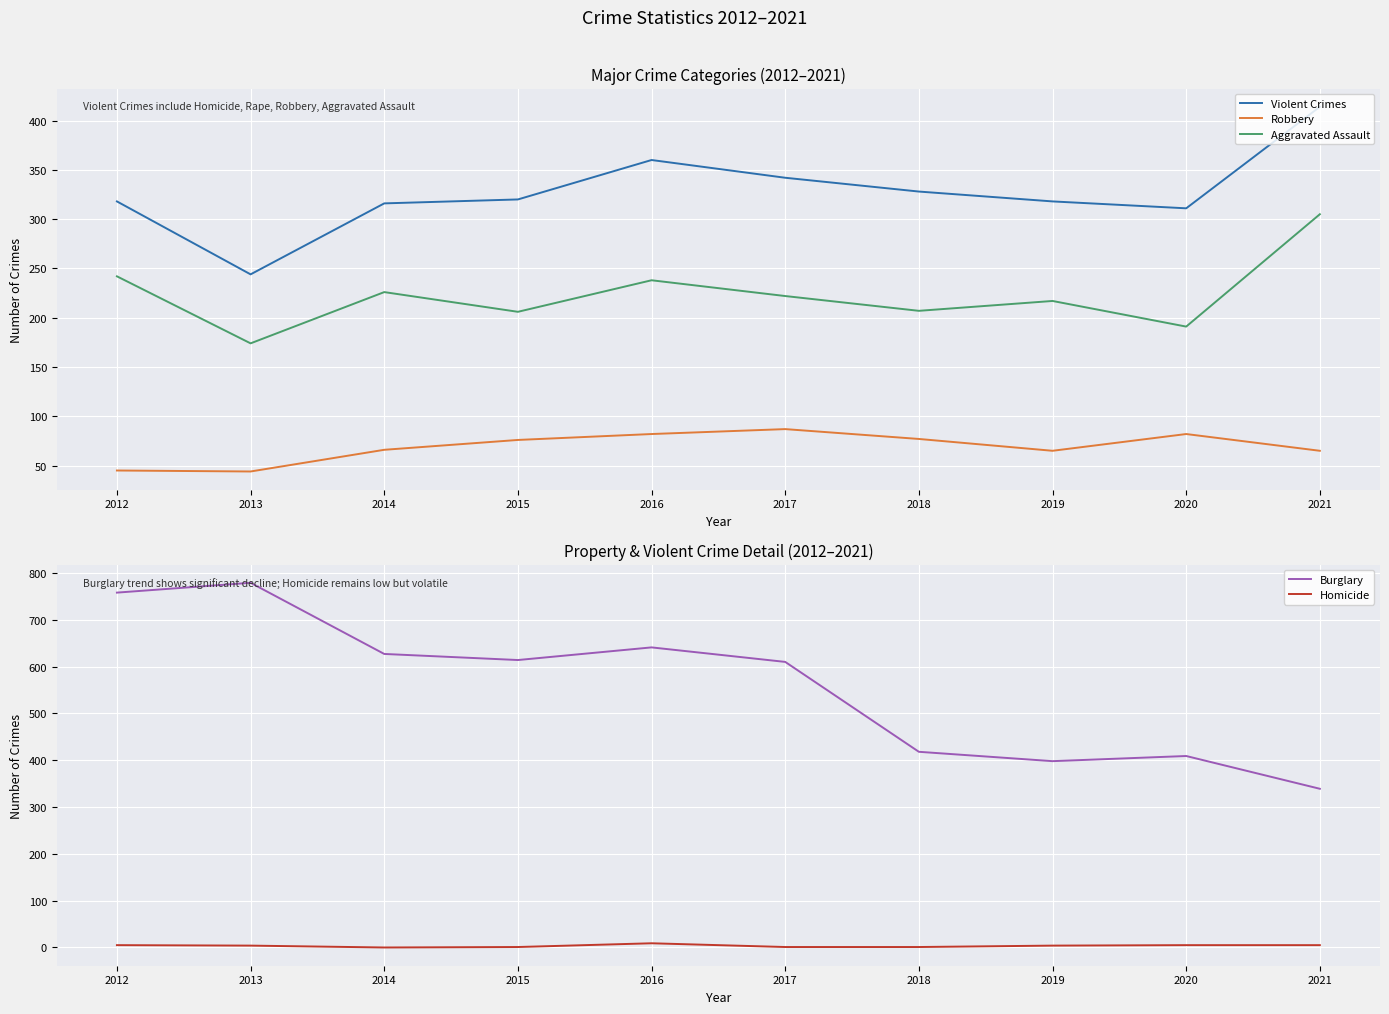

True or false: Homicide and Burglary cross at least once.

False